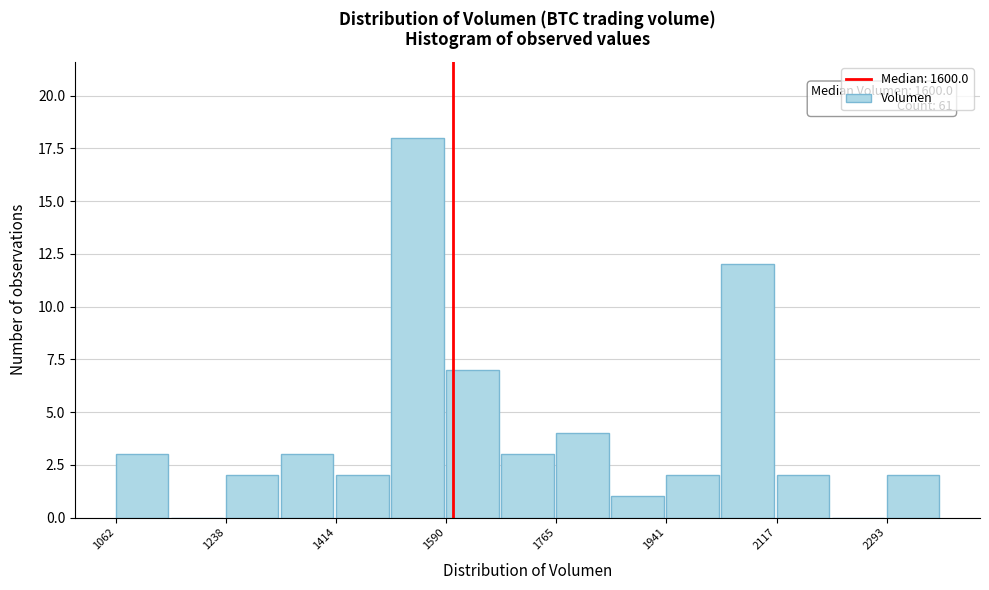

Which range on the x-axis has the tallest bar?

1500 to 1580